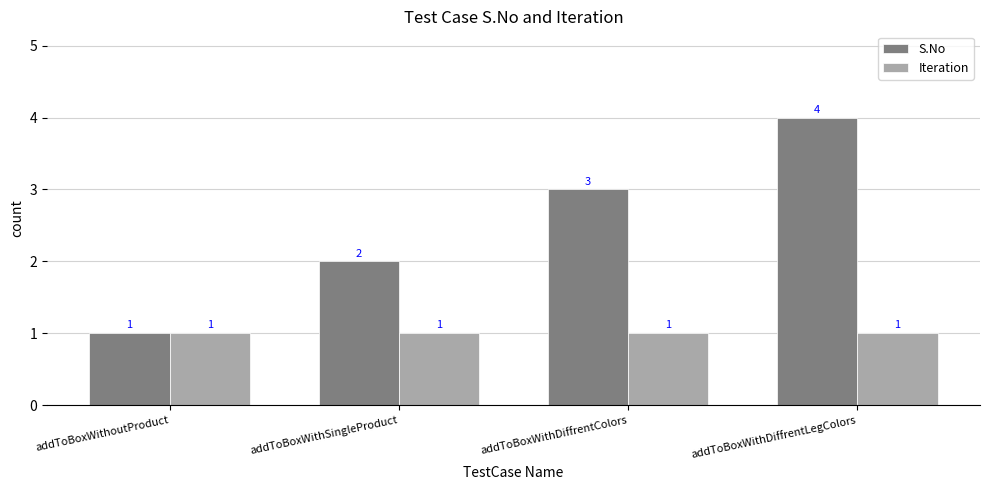

How many bars are there in each group?

2